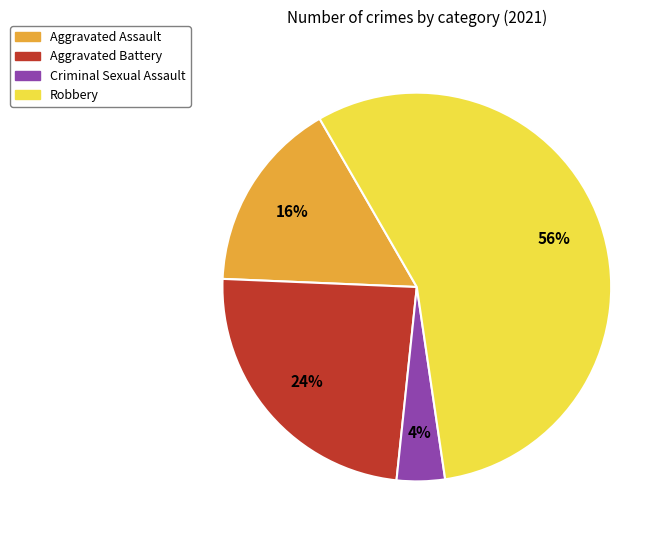

Does any single category account for the majority?

Yes